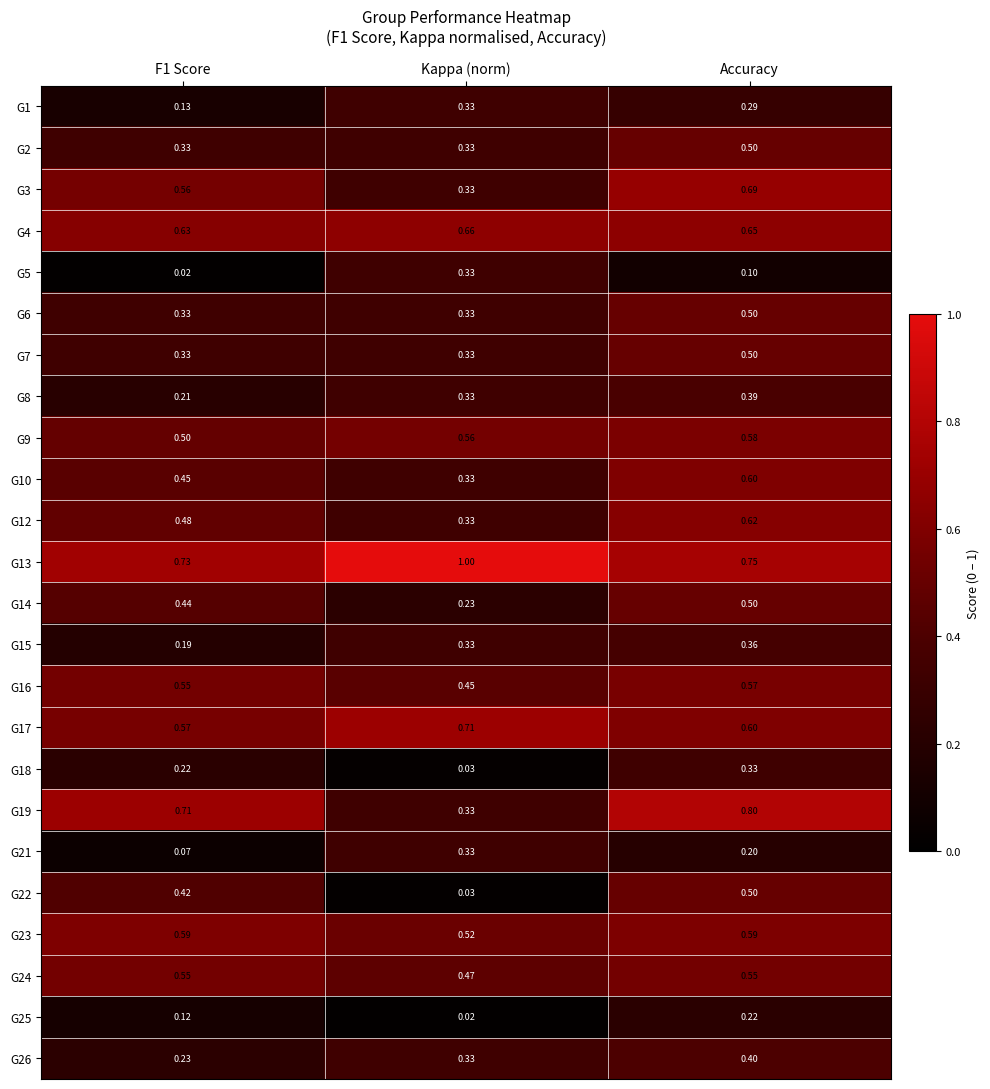

Is the value of G18 at F1 Score greater than the value of G12 at Accuracy?

No